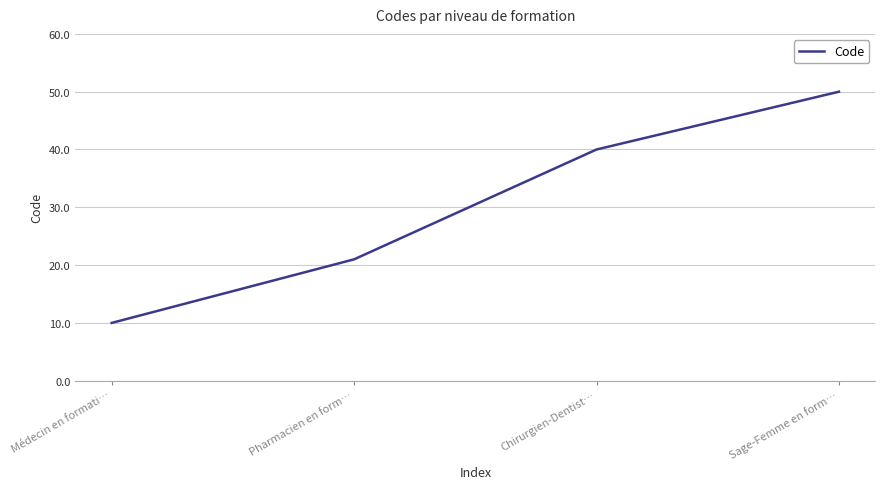

What is the difference between the maximum and minimum values?

40